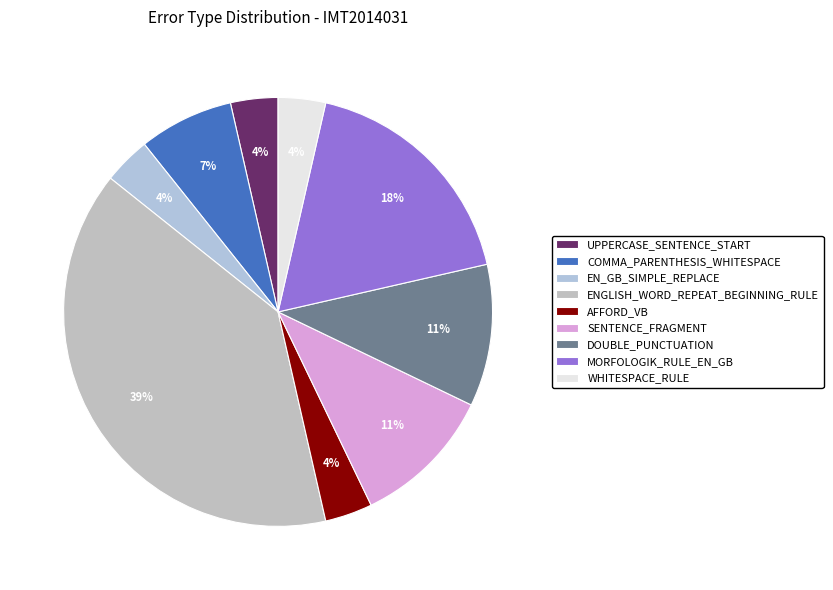

Rank the categories by value from highest to lowest.

ENGLISH_WORD_REPEAT_BEGINNING_RULE, MORFOLOGIK_RULE_EN_GB, SENTENCE_FRAGMENT, DOUBLE_PUNCTUATION, COMMA_PARENTHESIS_WHITESPACE, UPPERCASE_SENTENCE_START, EN_GB_SIMPLE_REPLACE, AFFORD_VB, WHITESPACE_RULE